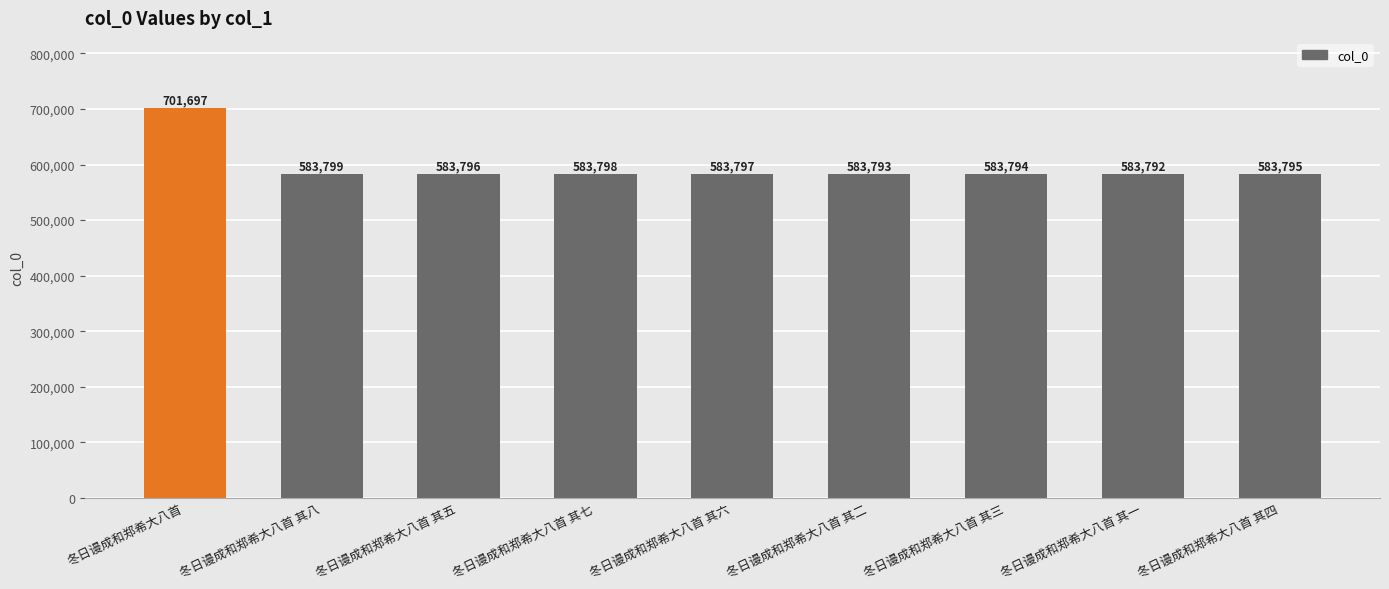

How many distinct data groups are displayed?

1